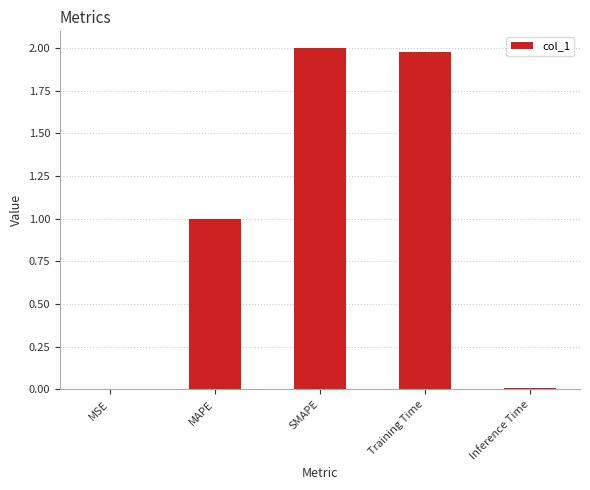

What is the sum of all values?

5.0